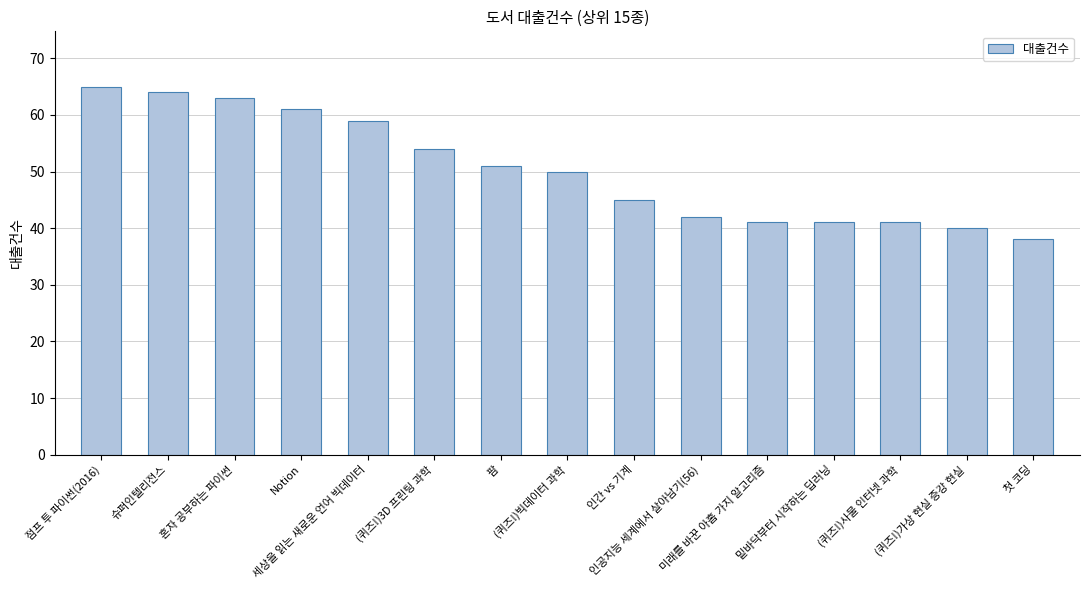

What is the average value?

50